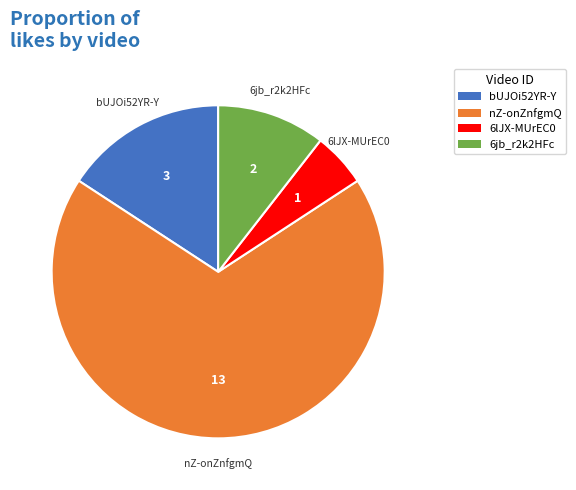

Does any single category account for the majority?

Yes